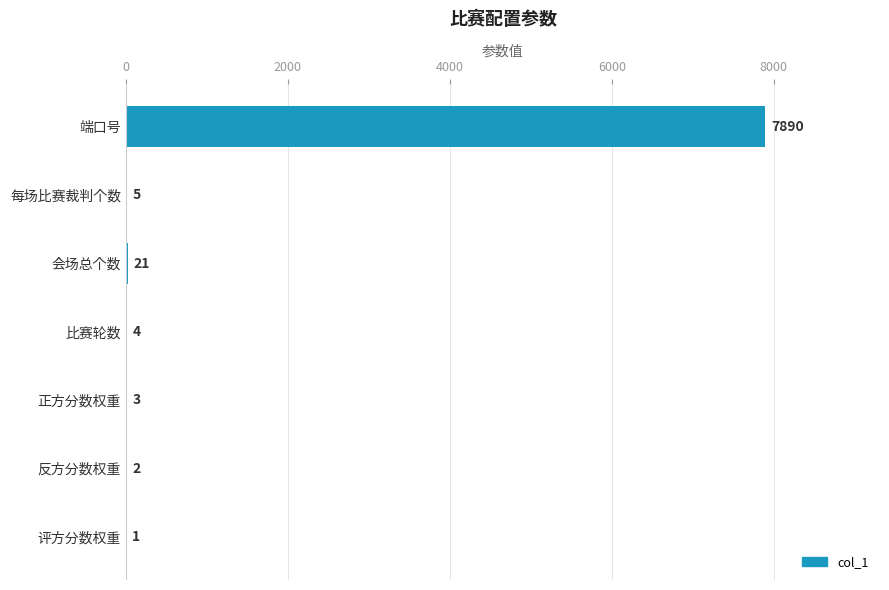

What is the sum of the values at 评方分数权重 and 会场总个数?

22